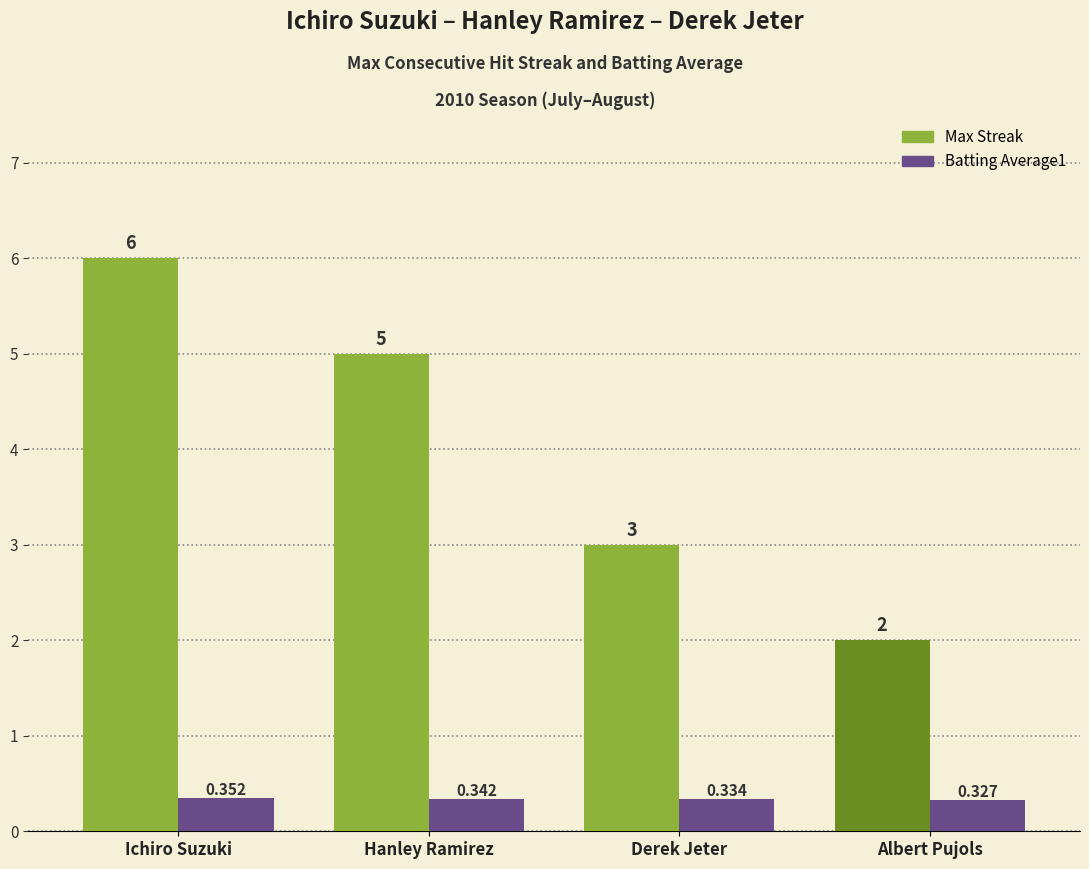

At Ichiro Suzuki, list the series in order from smallest to largest.

Batting Average1, Max Streak